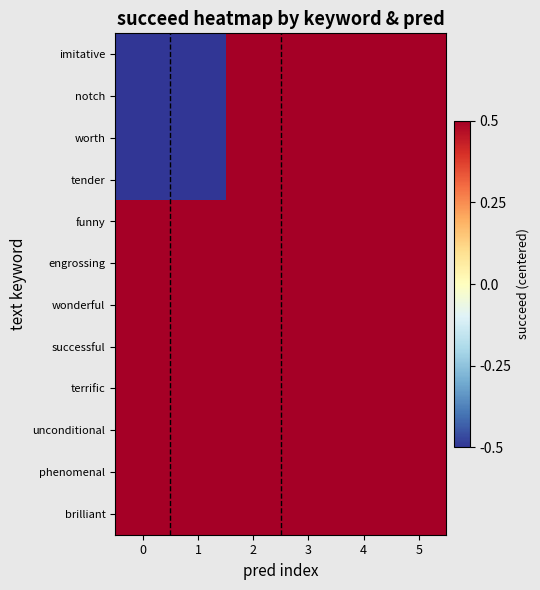

At how many categories does at least one series exceed 0?

6